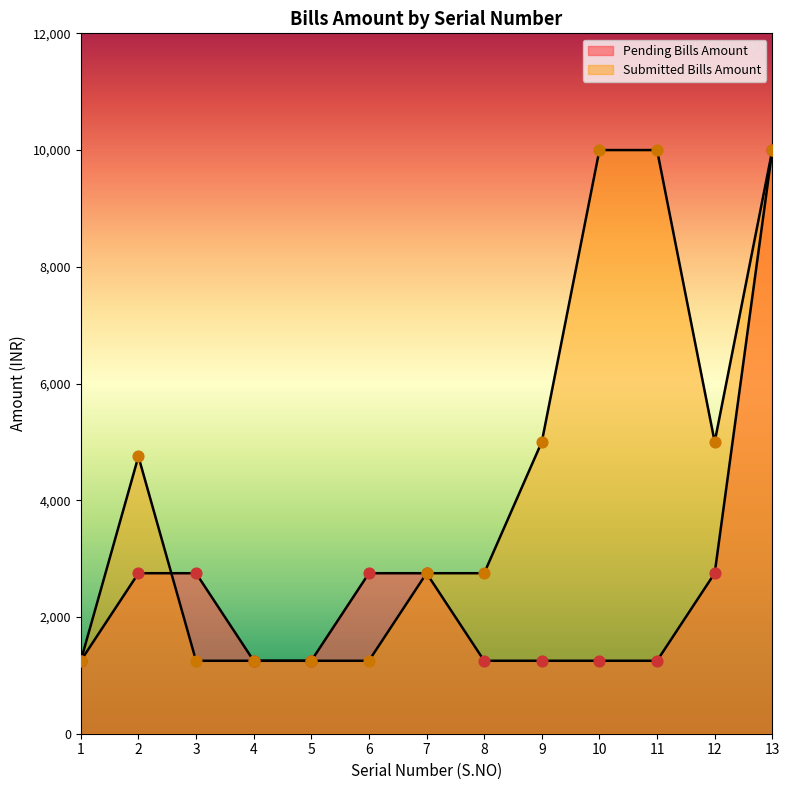

Which series reaches the maximum Y coordinate?

Pending Bills Amount